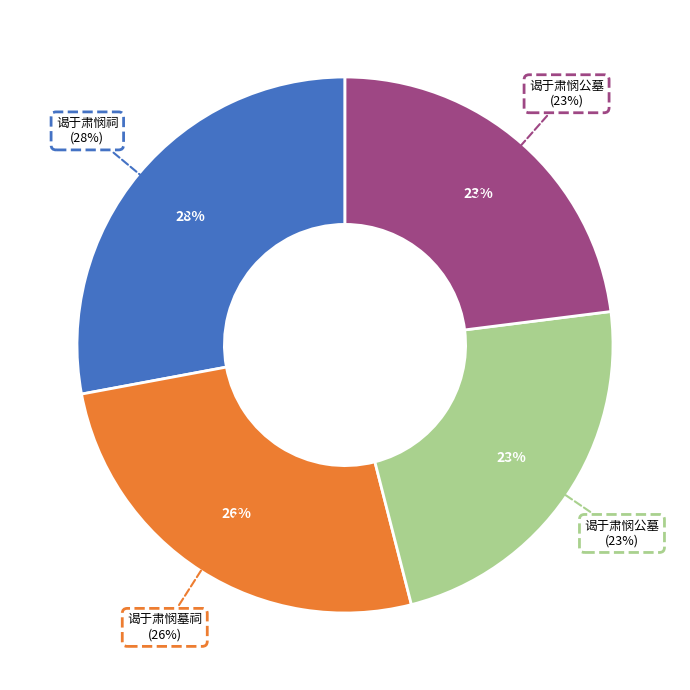

The 谒于肃悯祠 slice represents 37% of the pie. True or false?

False